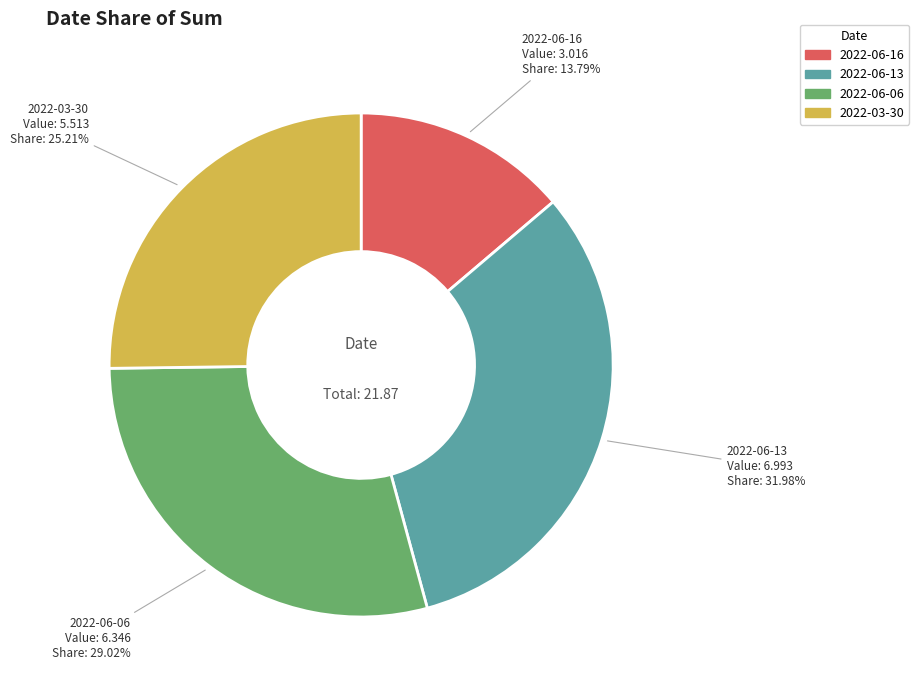

To the nearest percent, what percentage of the pie is 2022-06-16?

14%